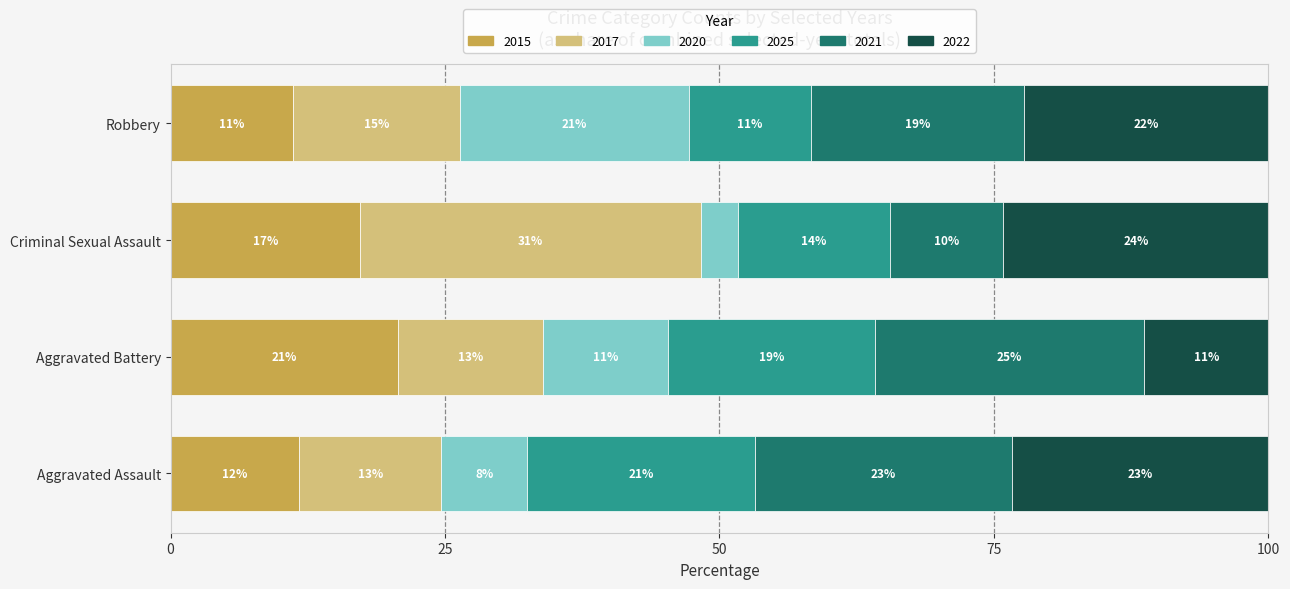

What position from the left is Robbery?

4